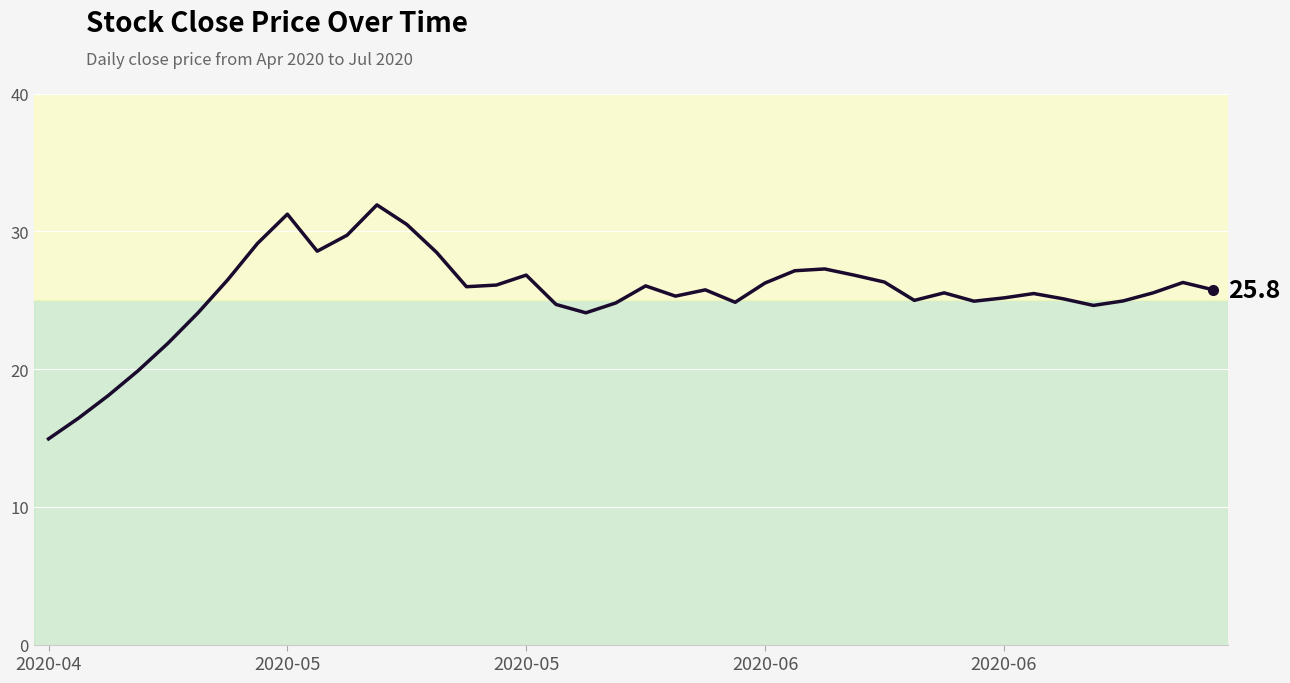

What is the difference between the maximum and minimum values?

17.0